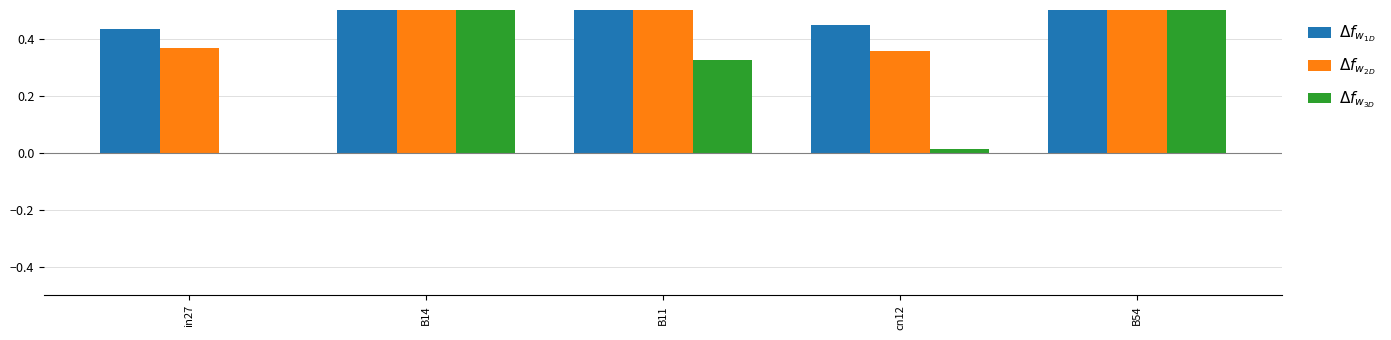

What is the label of the 5th bar from the right?

in27